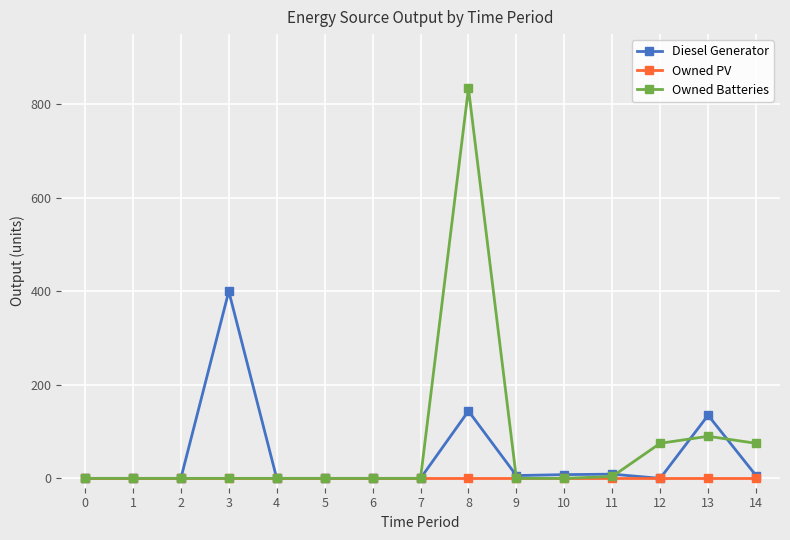

List the series in order of their peak value, highest first.

Owned Batteries, Diesel Generator, Owned PV